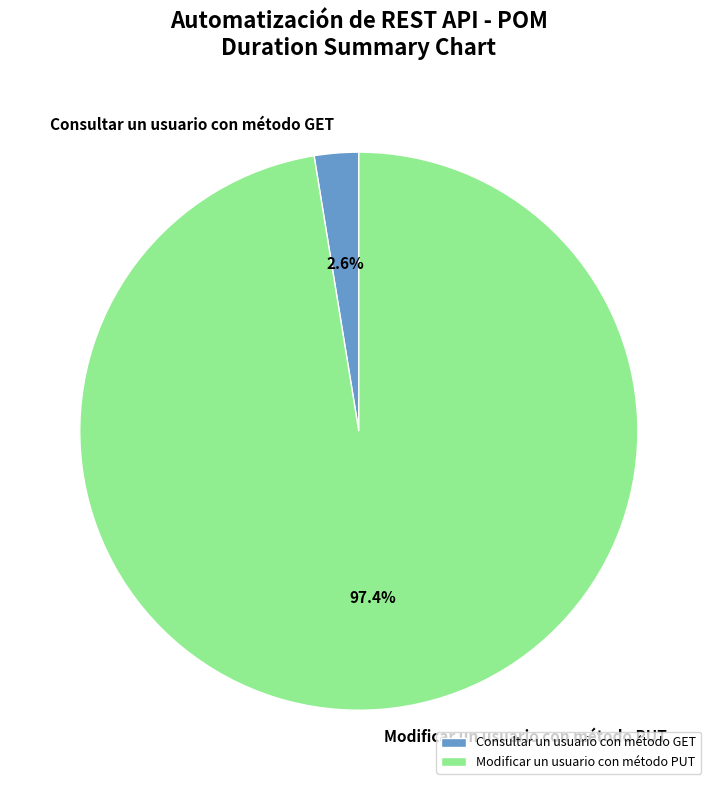

The Consultar un usuario con método GET slice represents 3% of the pie. True or false?

True